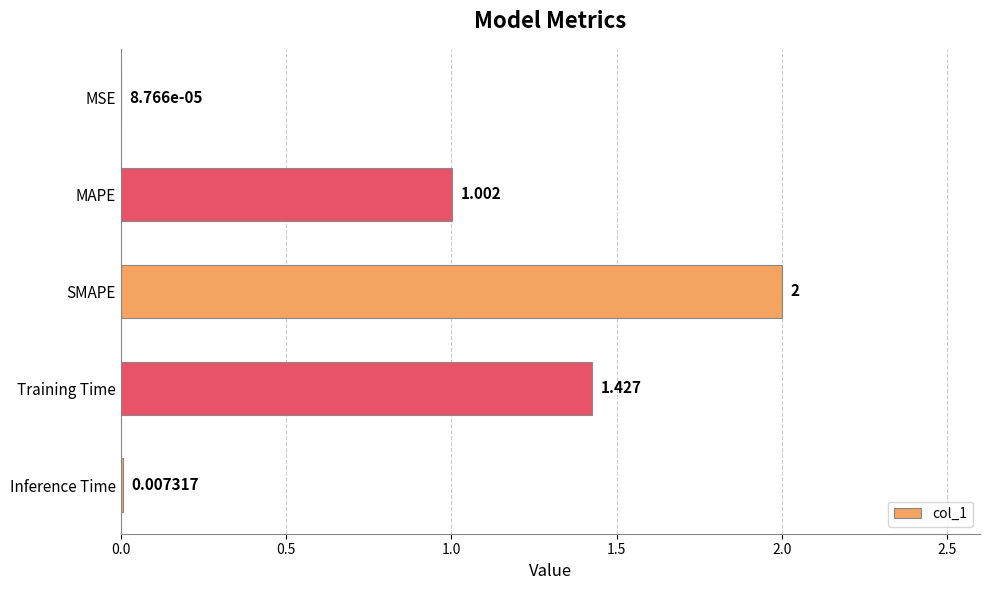

Which label corresponds to the largest value in the chart?

SMAPE